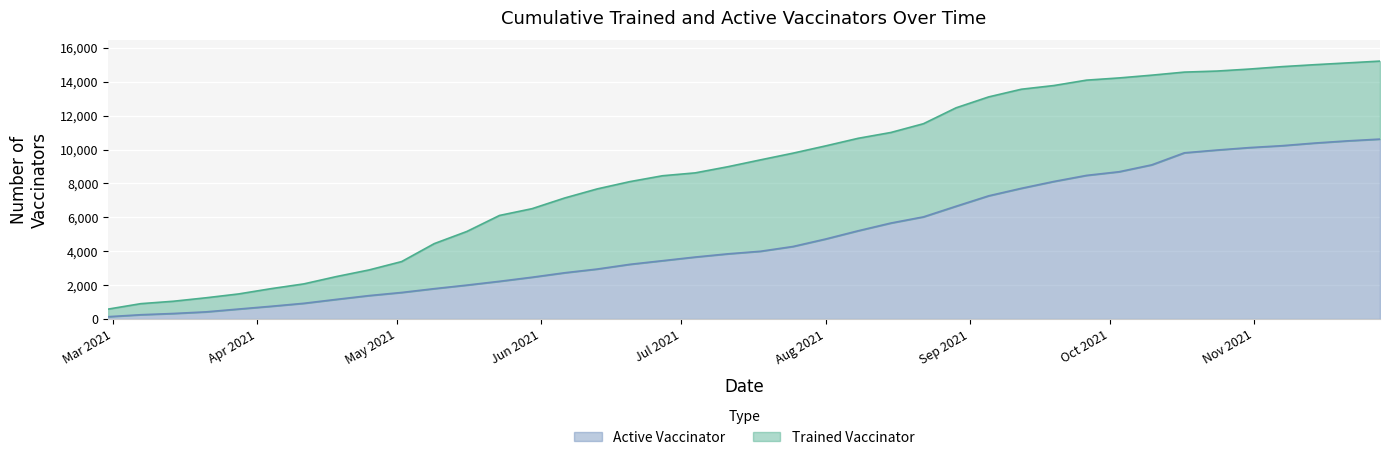

True or false: Active Vaccinator and Trained Vaccinator intersect in this chart.

False